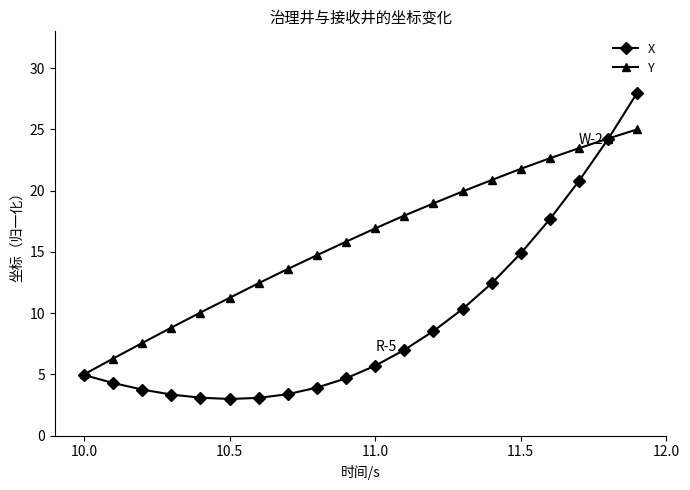

Which series has the largest total across all categories?

Y